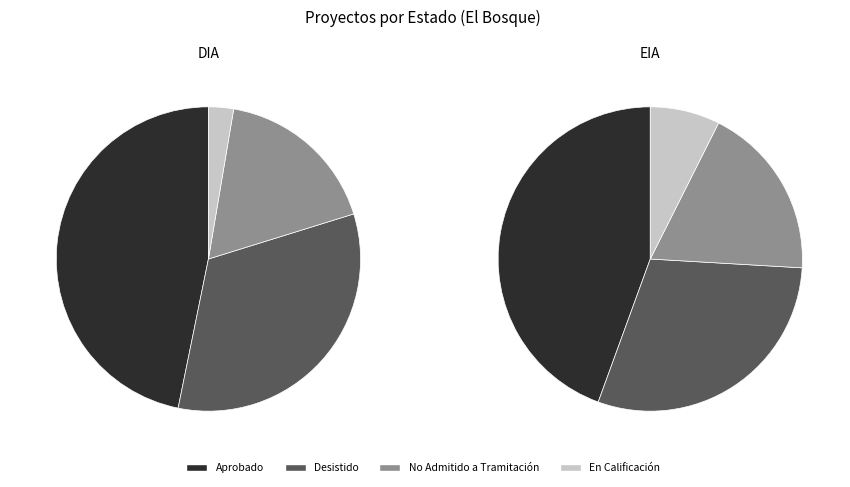

What percentage is the No Admitido a Tramitación slice, to the nearest percent?

18%